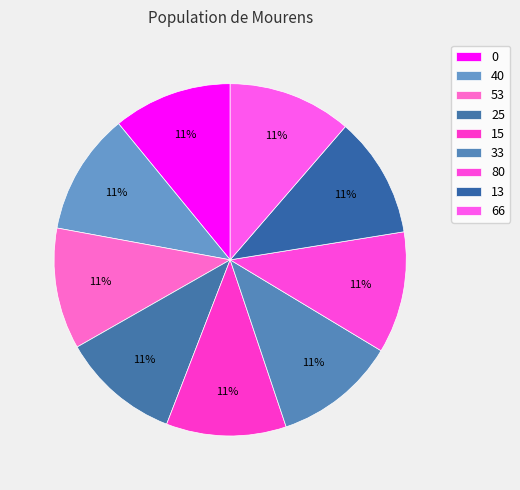

How many segments does this pie chart have?

9